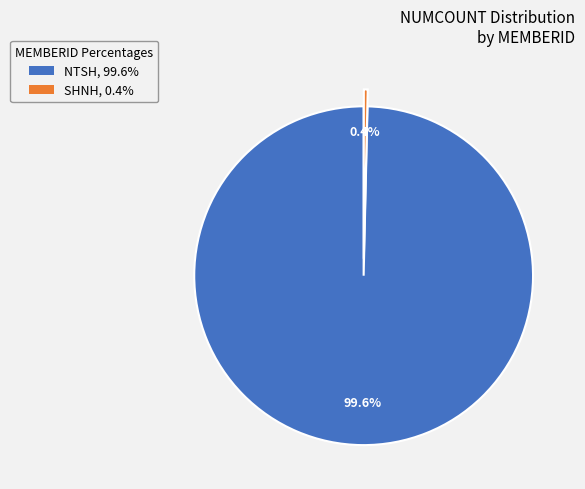

Is the sum of SHNH and NTSH greater than half?

Yes